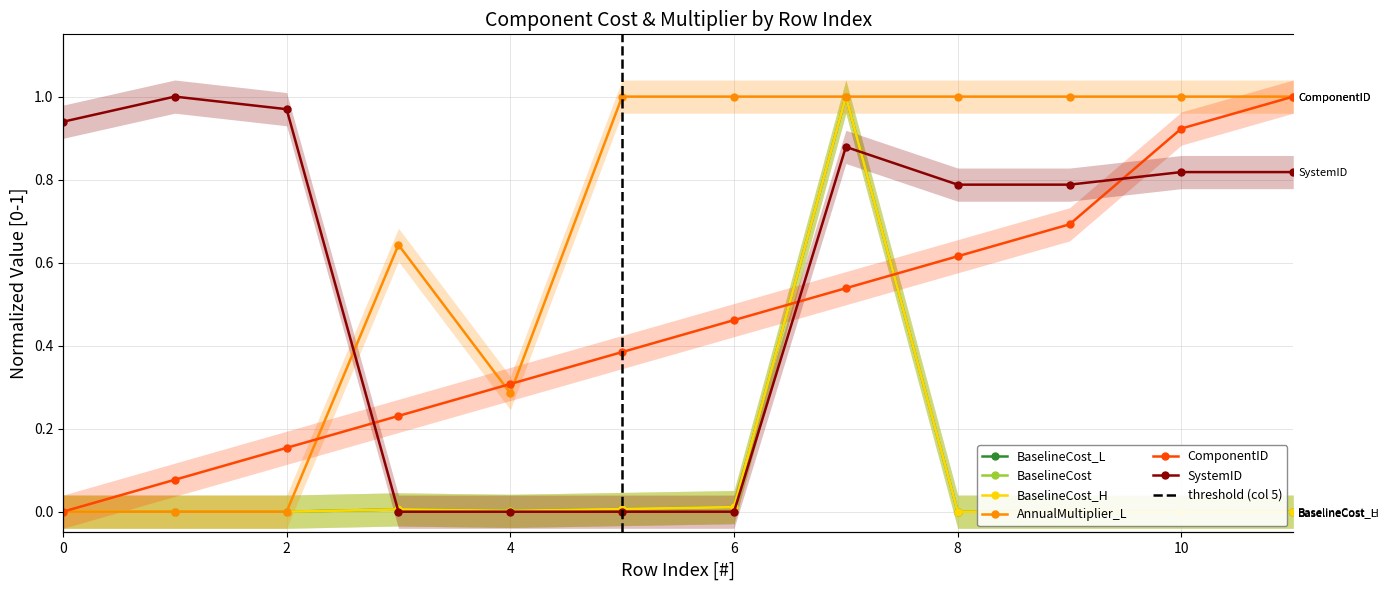

At which category is the sum across all series the highest?

7